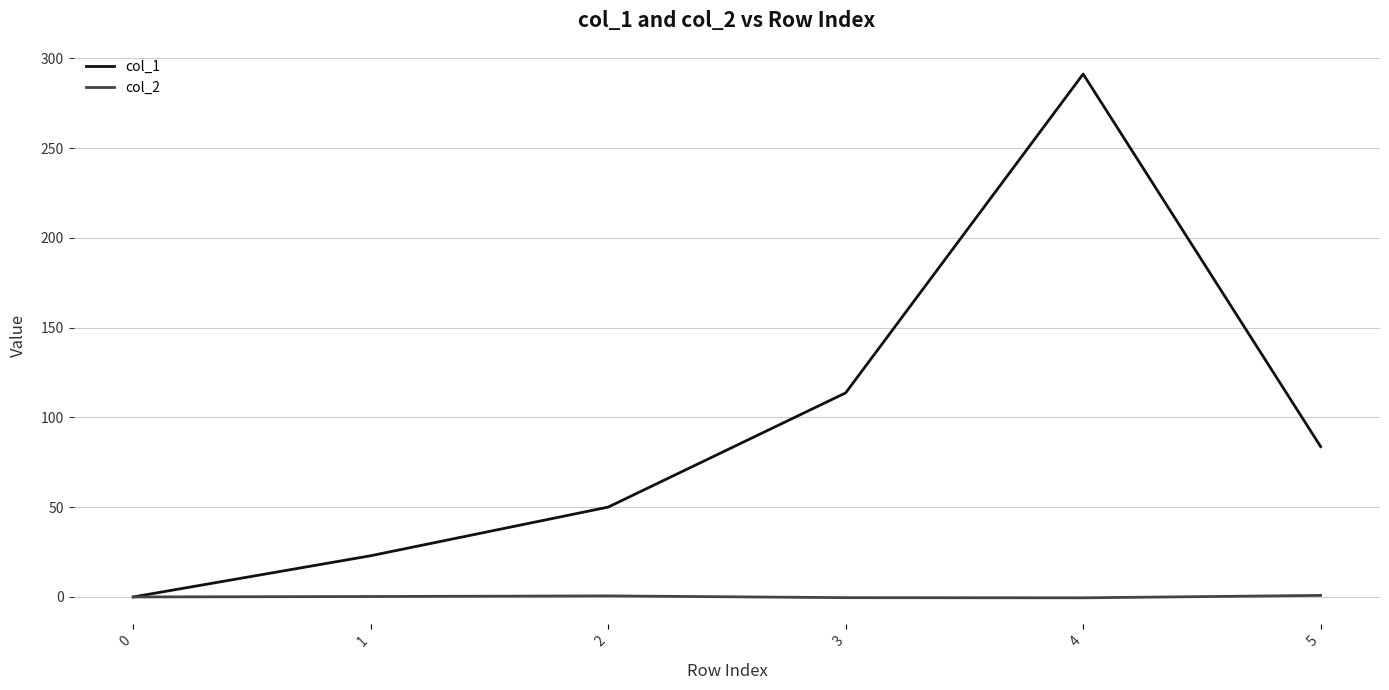

Rank the series at 1 from highest to lowest value.

col_1, col_2